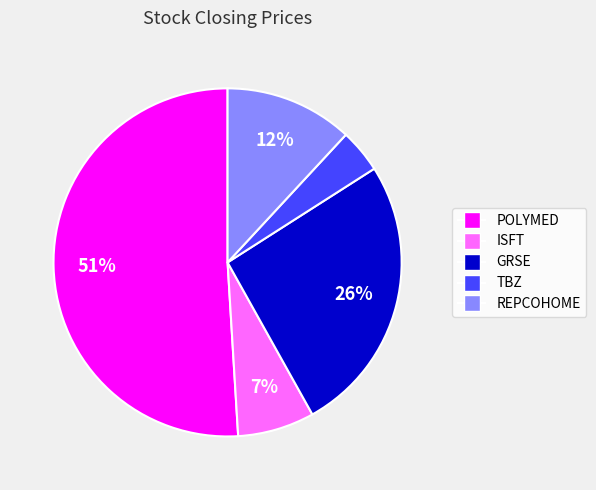

Between POLYMED and ISFT, which is larger?

POLYMED